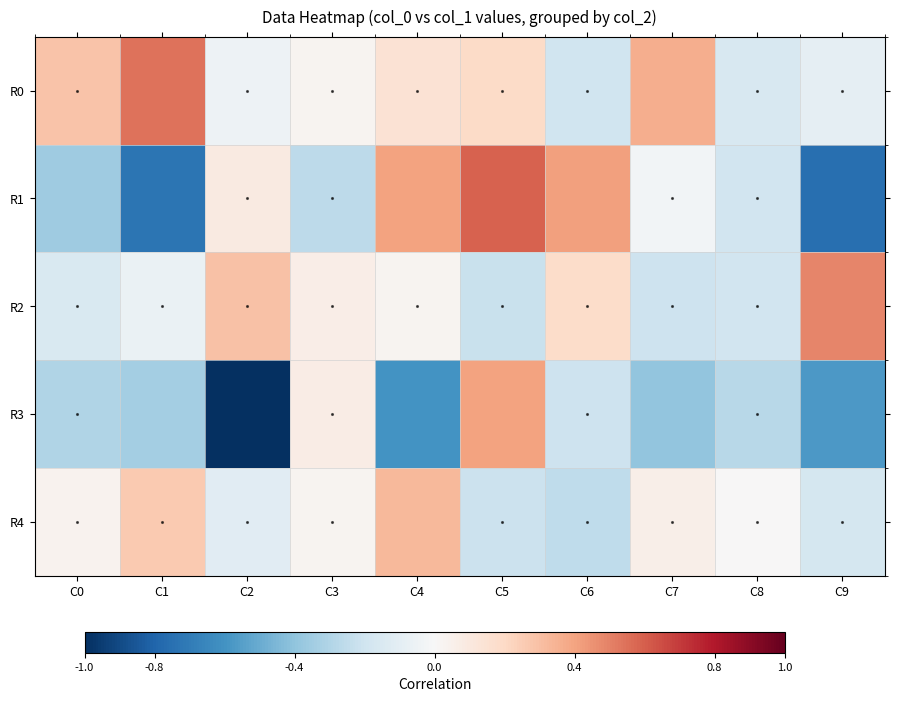

How many data points does each series have?

10